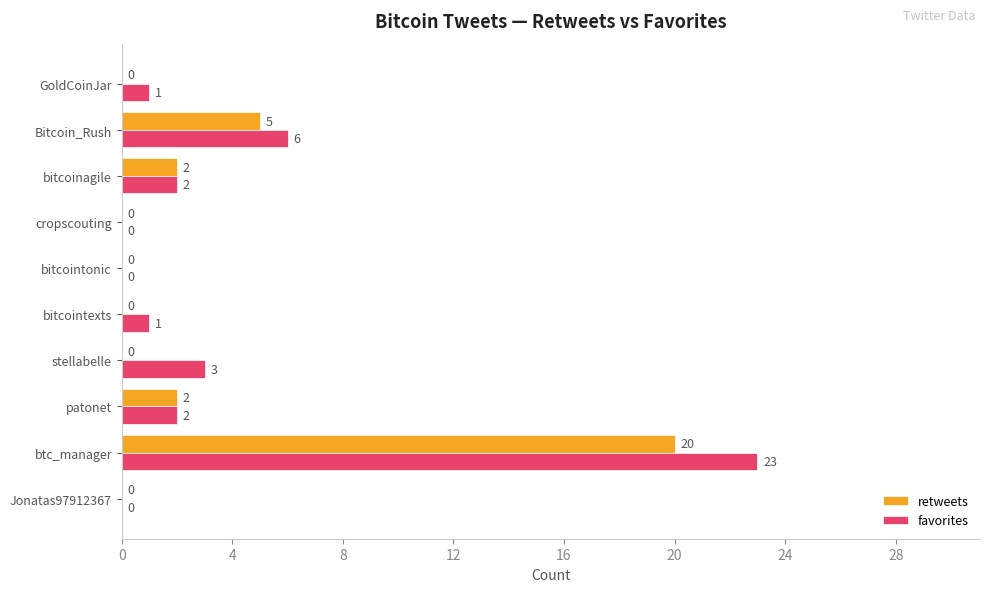

The value of retweets at GoldCoinJar is 6. True or false?

False